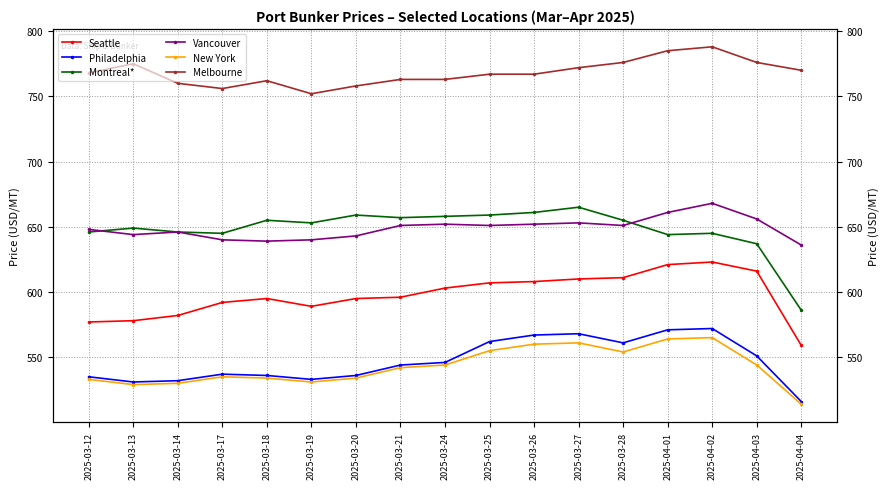

At 2025-03-26, list the series in order from largest to smallest.

Melbourne, Montreal*, Vancouver, Seattle, Philadelphia, New York